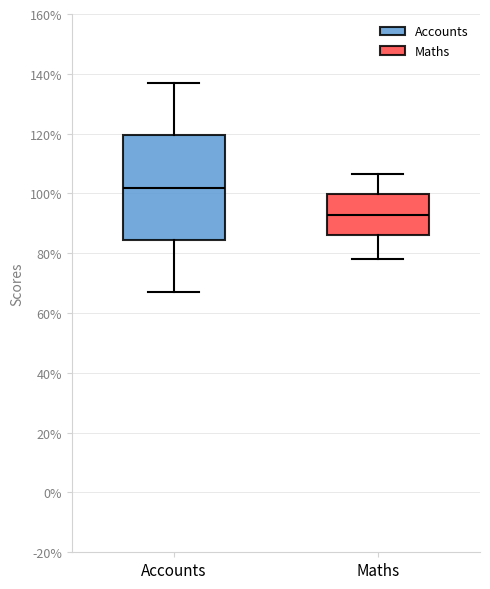

Where is the lower edge of the box for Maths on the y-axis? The values are not printed on the chart, so give them approximately, as read against the axis.

86